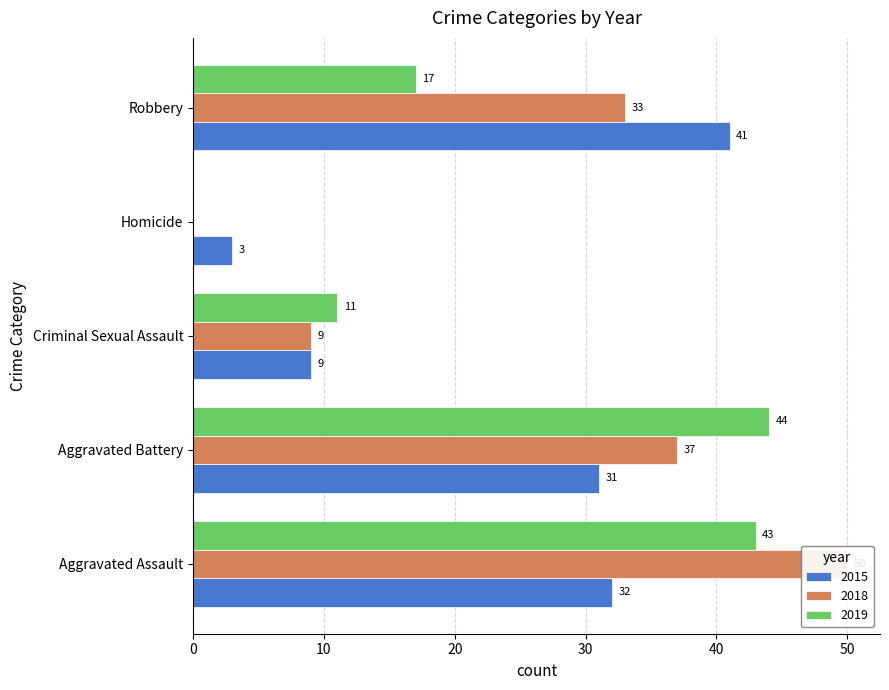

What is the sum of all 2015 values?

116